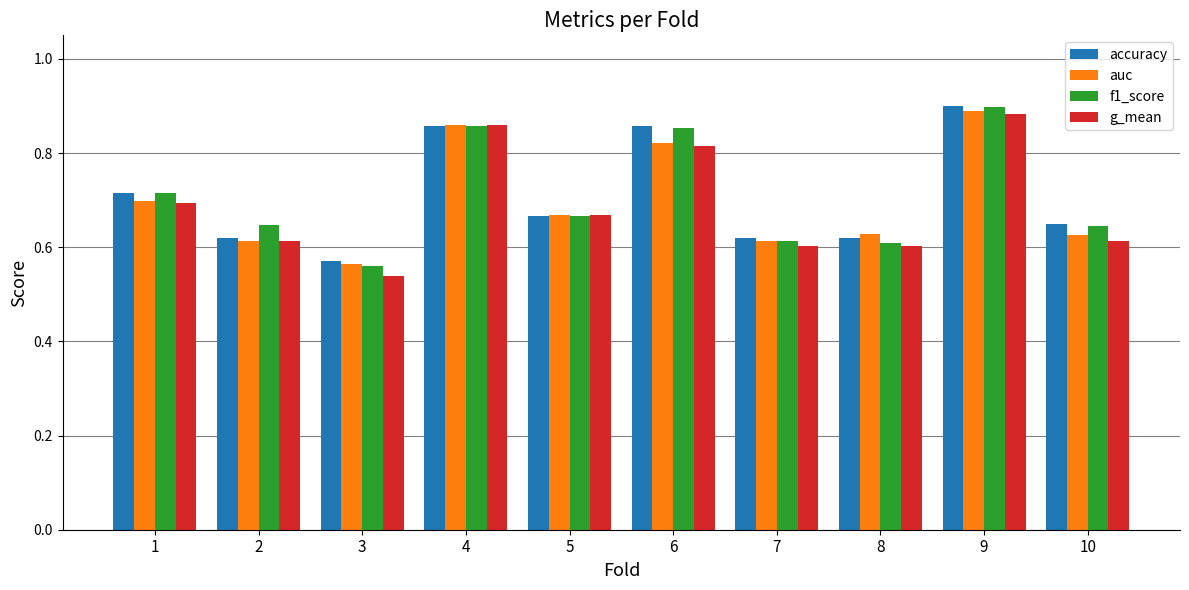

What is the difference between the second highest and second lowest values in the f1_score series?

0.3